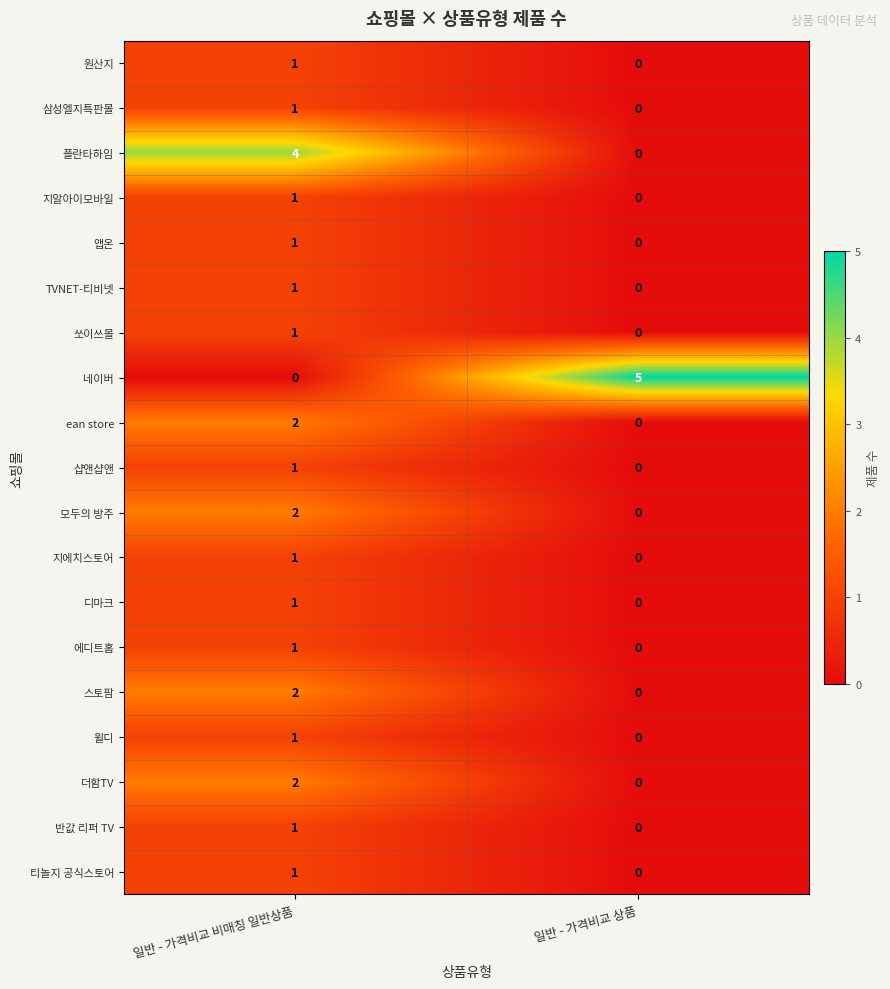

What is the maximum value shown in the chart?

5